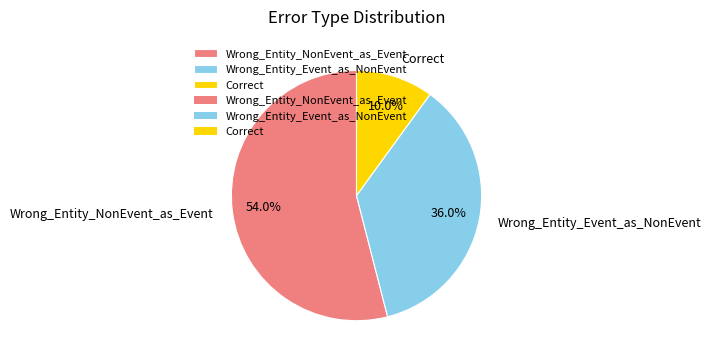

What is the ratio of the value at Wrong_Entity_NonEvent_as_Event to the value at Correct?

5.4